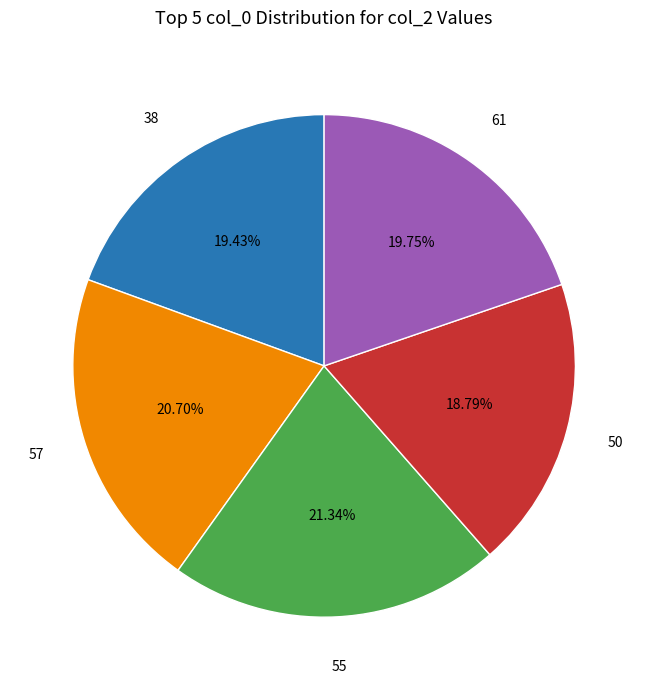

Approximately how many times larger is the value at 57 compared to 61?

1.0